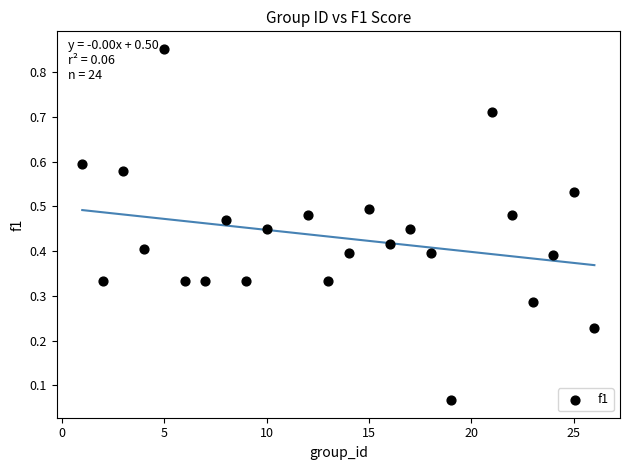

What is the range of X values (max minus min)?

25.0